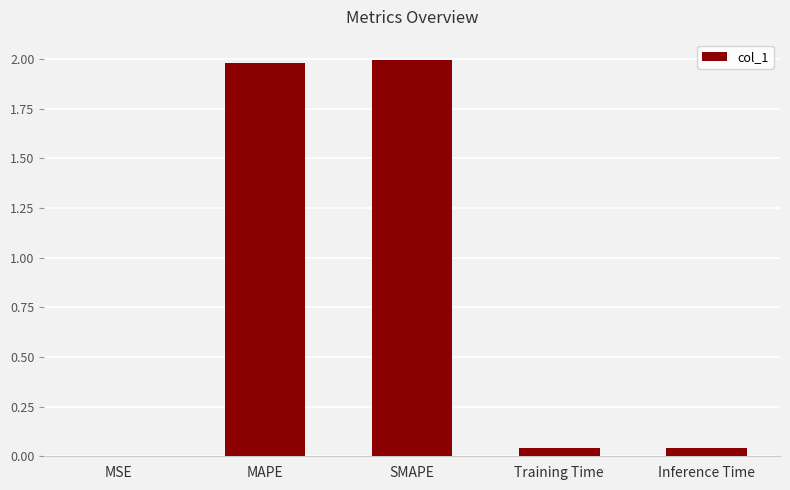

The value at SMAPE is 2.0. True or false?

True